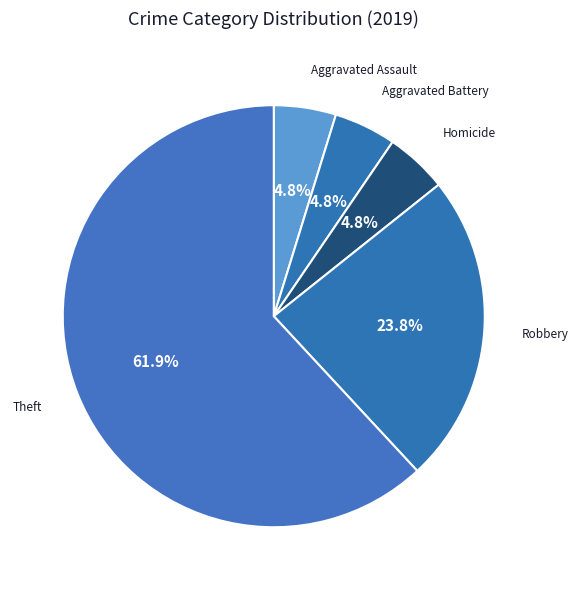

Does Theft account for over 50% of the chart?

Yes